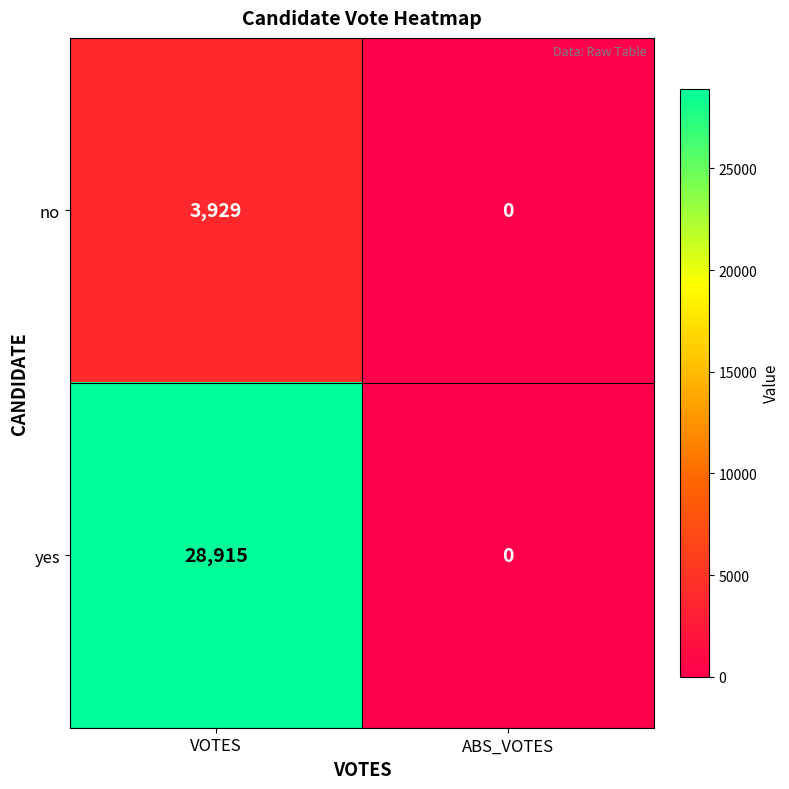

List the series in order of their overall mean, highest first.

yes, no